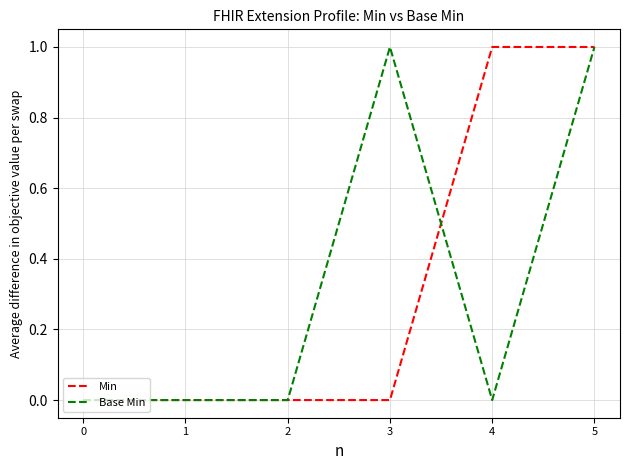

At which category is the sum across all series the highest?

5